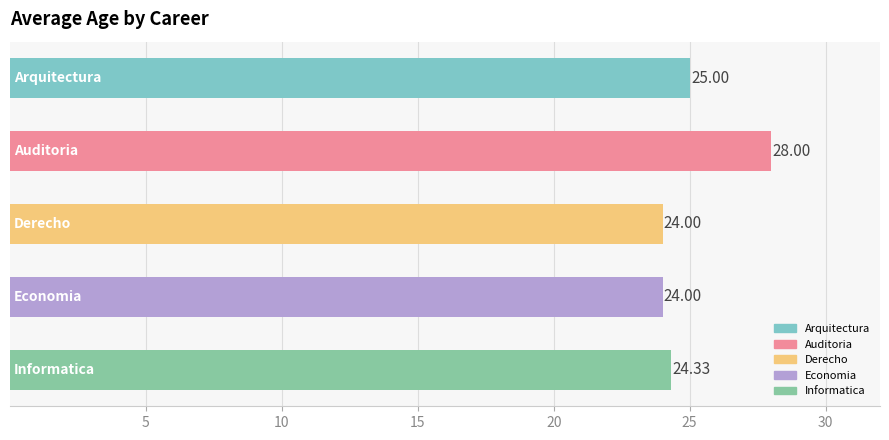

What is the sum of all values?

125.3